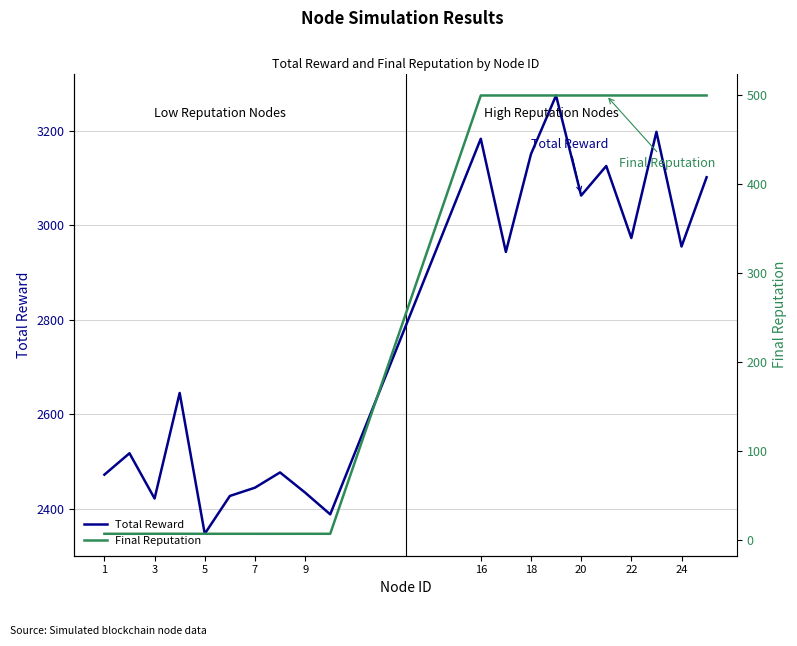

What is the lowest value of the Total Reward series?

2347.1